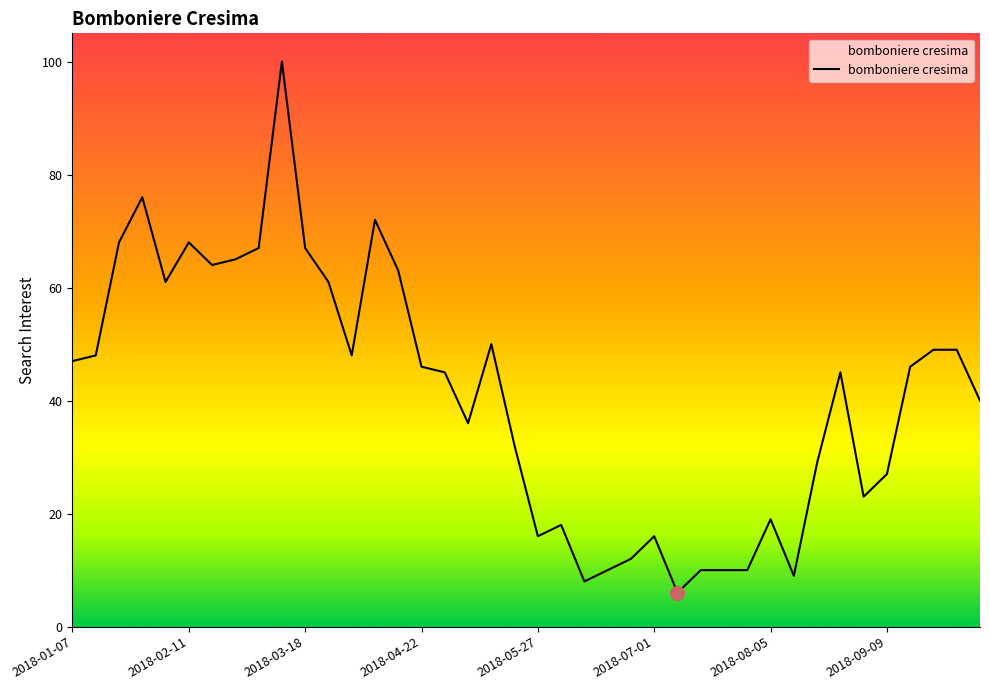

What is the greatest value displayed?

100